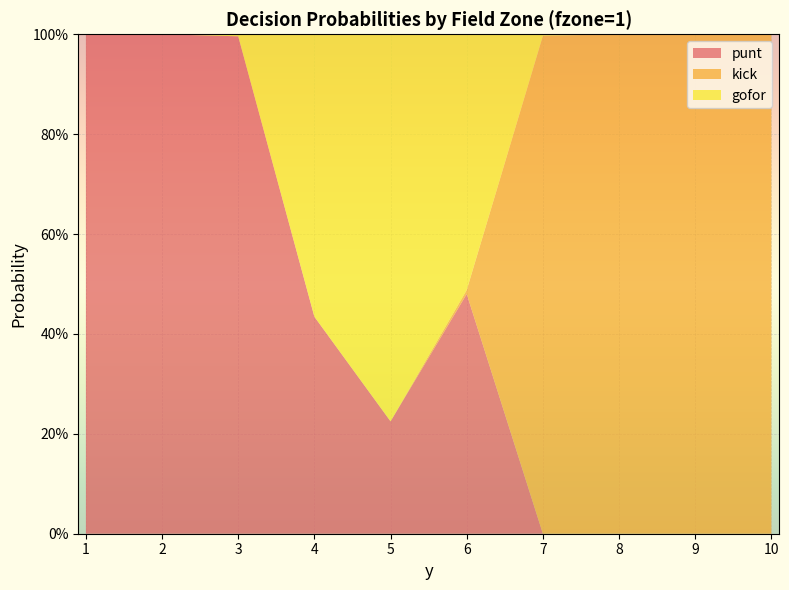

Reading left to right, list all the values displayed in this chart.

punt: 1.0	1.0	1.0	0.4	0.2	0.5	0.0	0.0	0.0	0.0
kick: 0.0	0.0	0.0	0.0	0.0	0.0	1.0	1.0	1.0	1.0
gofor: 0.0	0.0	0.0	0.6	0.8	0.5	0.0	0.0	0.0	0.0